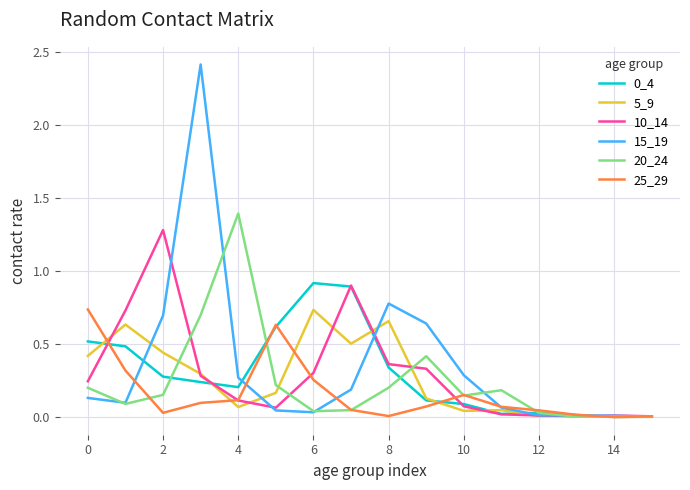

What is the maximum value shown in the chart?

2.4